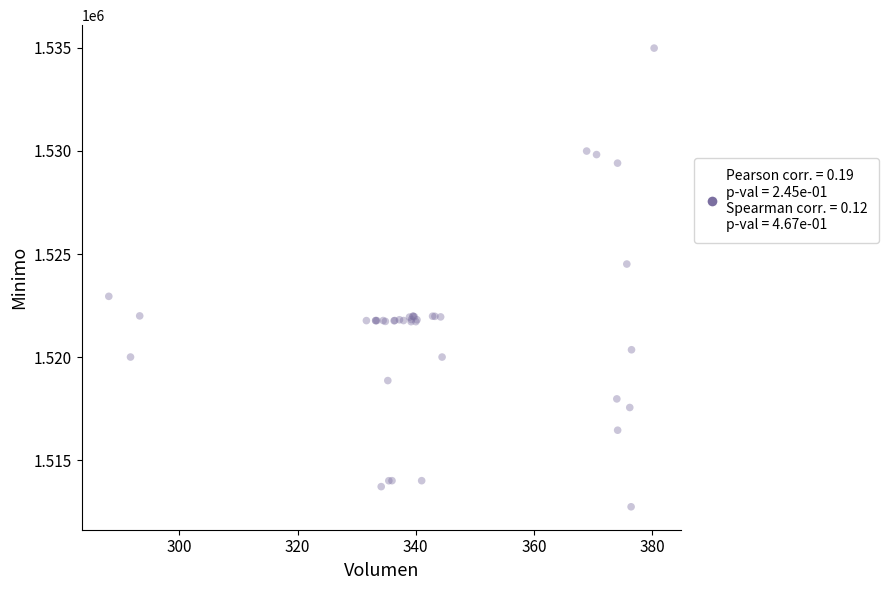

What Y value in the scatter plot is closest to 1523862?

1524513